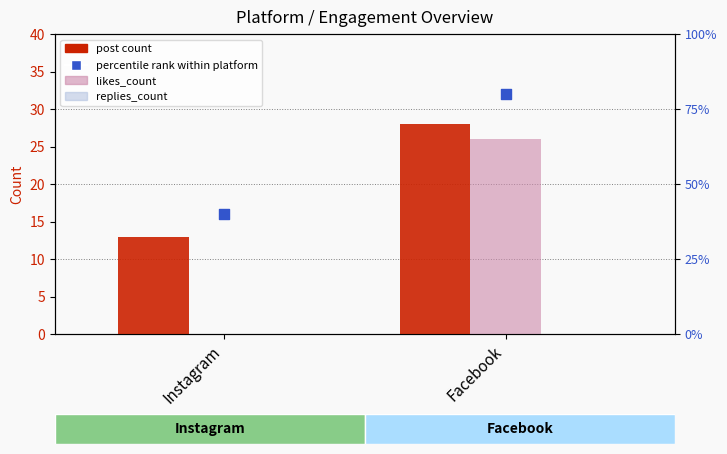

At how many categories does at least one series exceed 15?

2